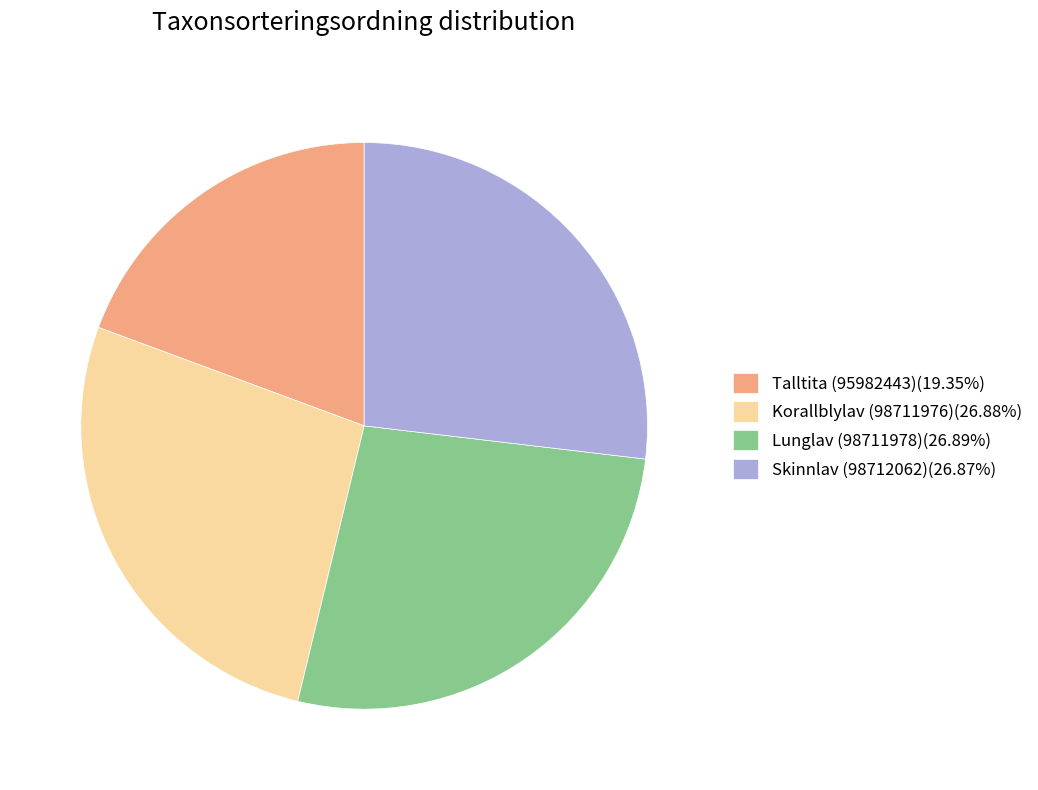

Do Skinnlav (98712062) and Korallblylav (98711976) together represent more than half of the pie?

Yes